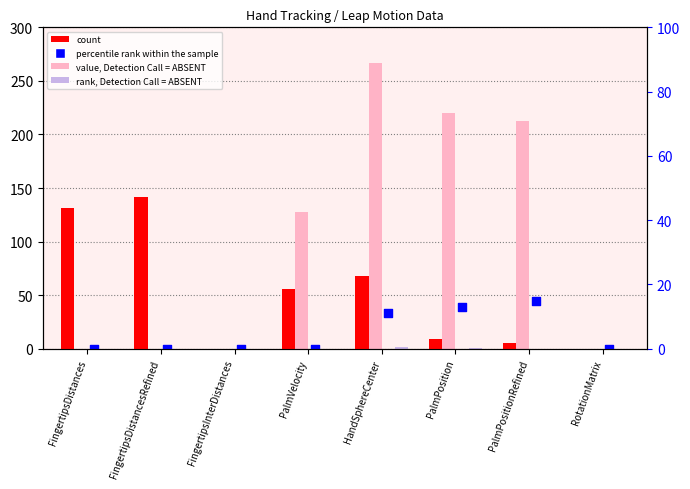

What is the total value across all series at FingertipsDistancesRefined?

141.4